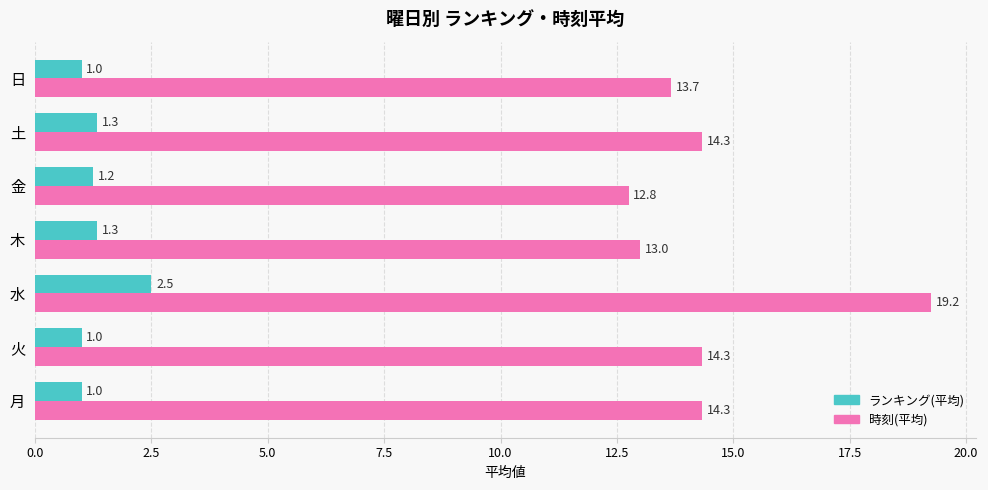

What is the average value of the ランキング(平均) series?

1.3